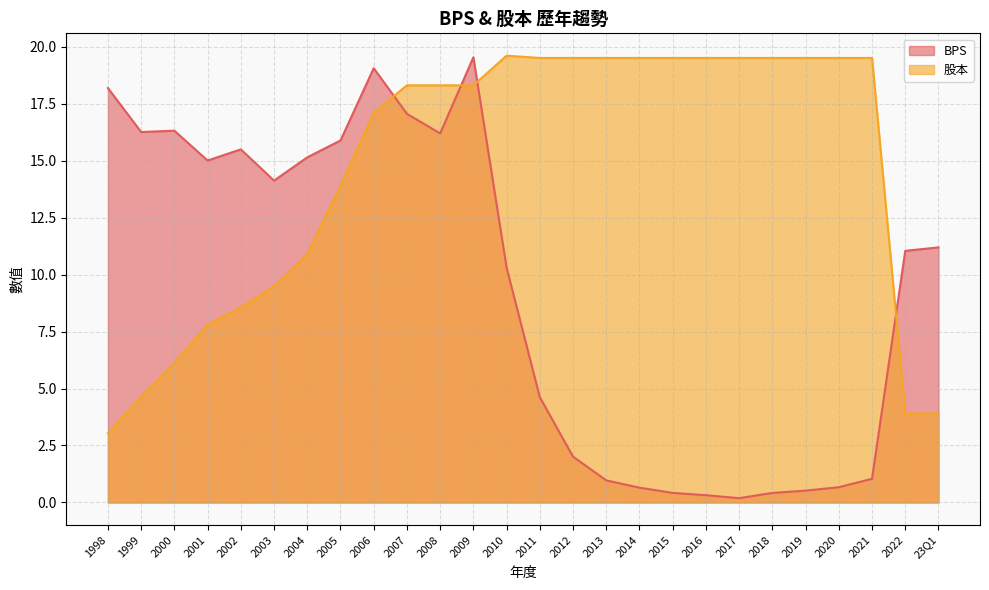

List the series in order of their overall mean, highest first.

股本, BPS